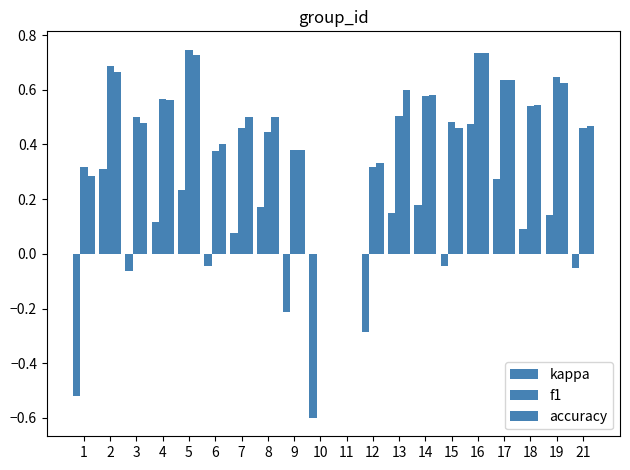

What is the sum of the accuracy values at 10 and 21?

0.5